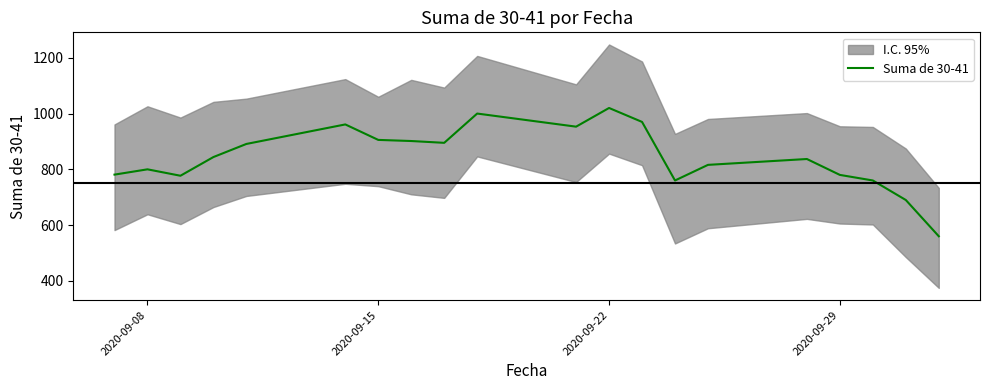

At which label does Suma de 30-41 reach its peak?

2020-09-22